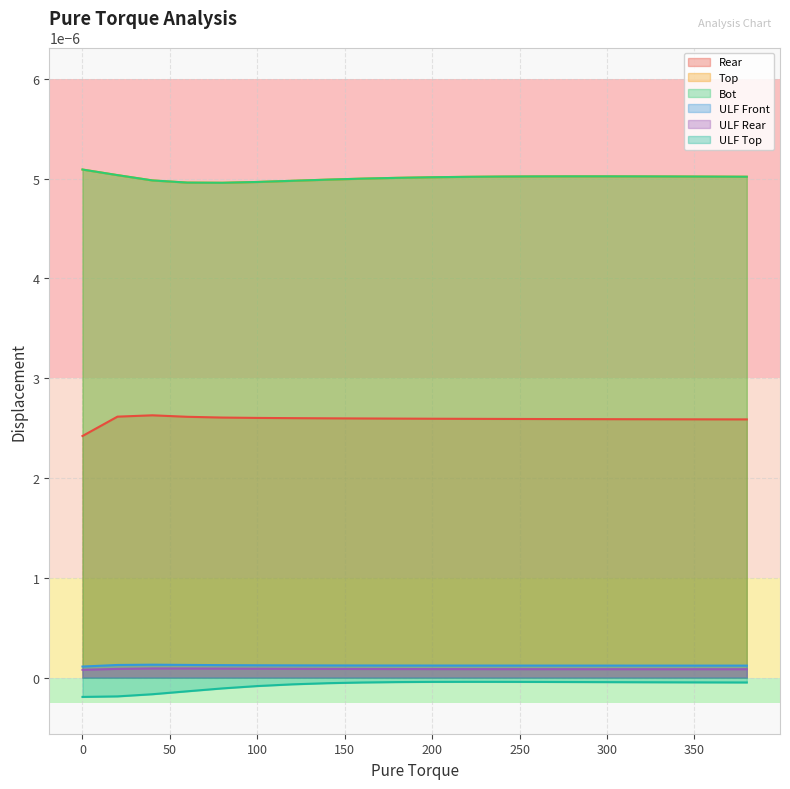

The ULF Front series shows 0.0 at 100. True or false?

False